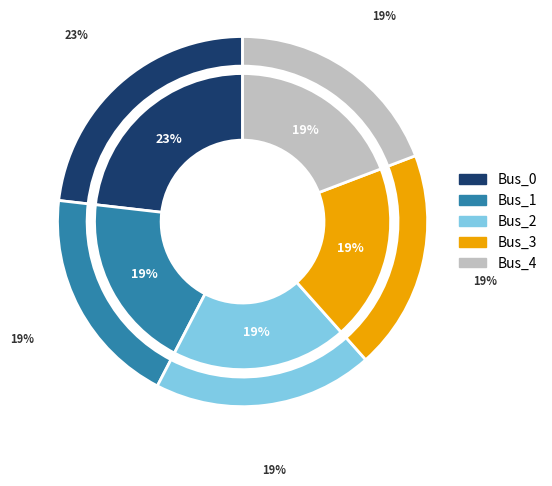

Is it true that Bus_2 is 27% of the pie?

False